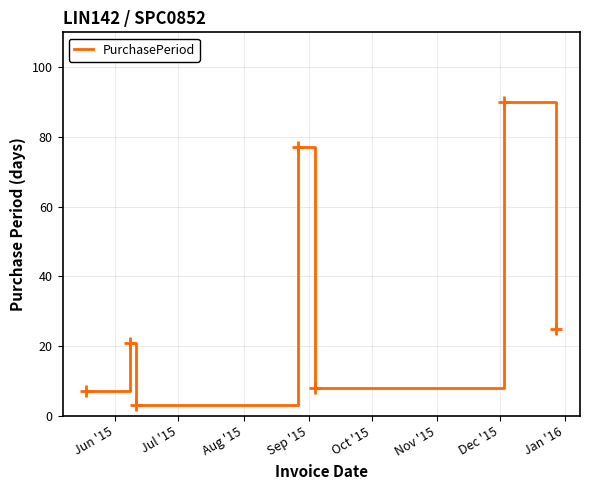

True or false: there are more than 0 points higher than both neighbors.

True